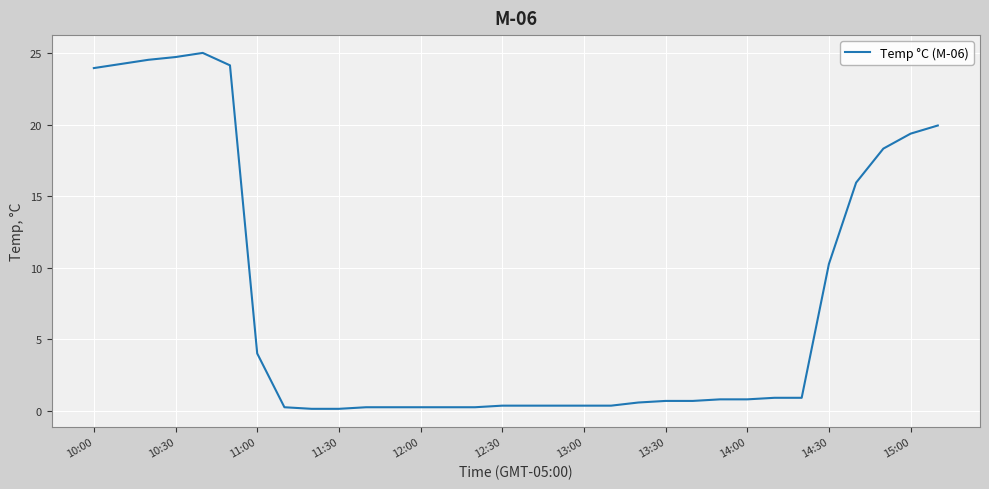

What is the greatest value displayed?

25.0